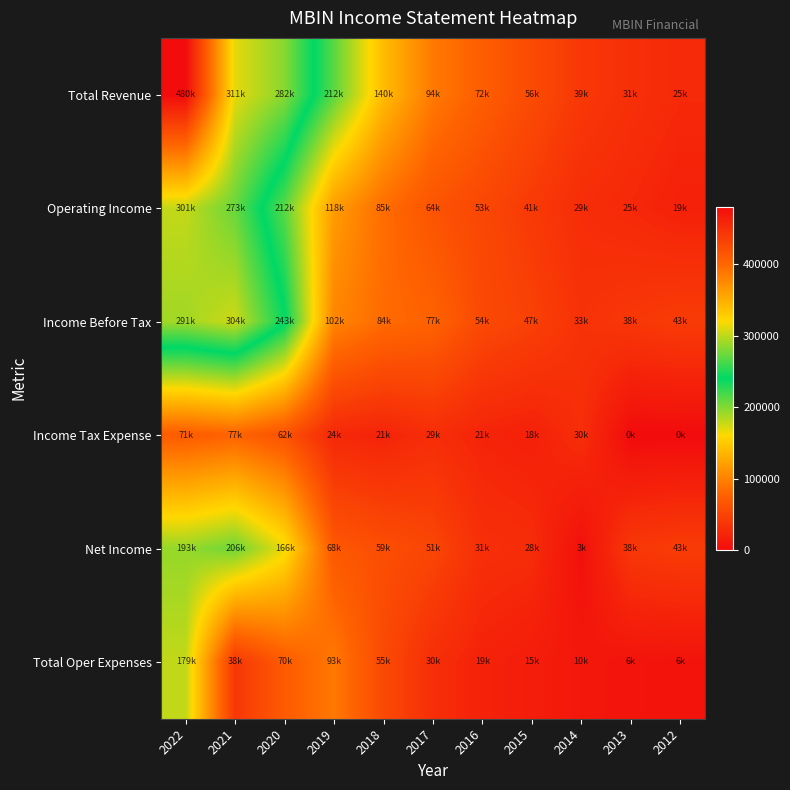

Reading left to right, list all the values displayed in this chart.

Total Revenue: 2022=480800	2021=311900	2020=282800	2019=212000	2018=140600	2017=94400	2016=72900	2015=56300	2014=39600	2013=31700	2012=25800
Operating Income: 2022=301300	2021=273000	2020=212300	2019=118400	2018=85300	2017=64100	2016=53000	2015=41100	2014=29400	2013=25000	2012=19400
Income Before Tax: 2022=291100	2021=304900	2020=243400	2019=102100	2018=84000	2017=77200	2016=54800	2015=47200	2014=33900	2013=38900	2012=43100
Income Tax Expense: 2022=71400	2021=77800	2020=62800	2019=24800	2018=21200	2017=29400	2016=21700	2015=18800	2014=30100	2013=0	2012=0
Net Income: 2022=193700	2021=206200	2020=166100	2019=68100	2018=59500	2017=51400	2016=31100	2015=28400	2014=3800	2013=38900	2012=43100
Total Oper Expenses: 2022=179600	2021=38900	2020=70500	2019=93600	2018=55200	2017=30300	2016=19900	2015=15300	2014=10100	2013=6700	2012=6300